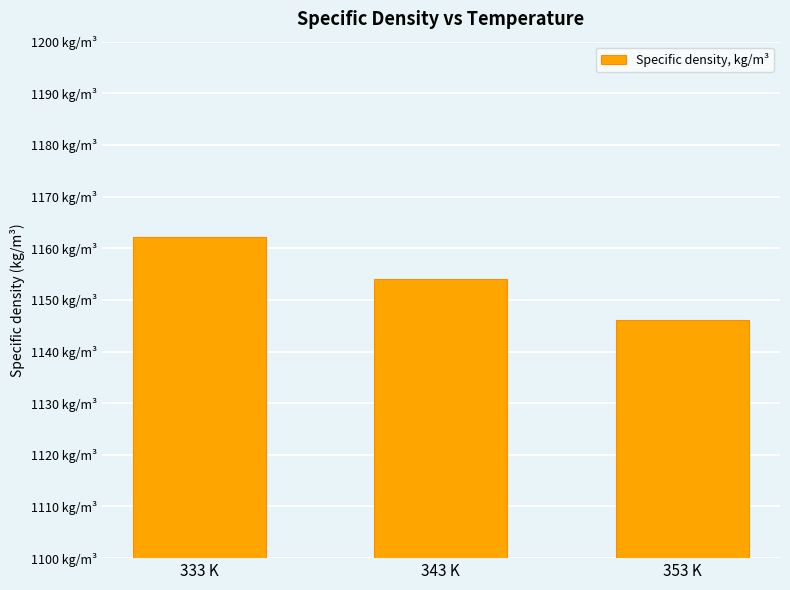

Rank the categories by value from lowest to highest.

353 K, 343 K, 333 K